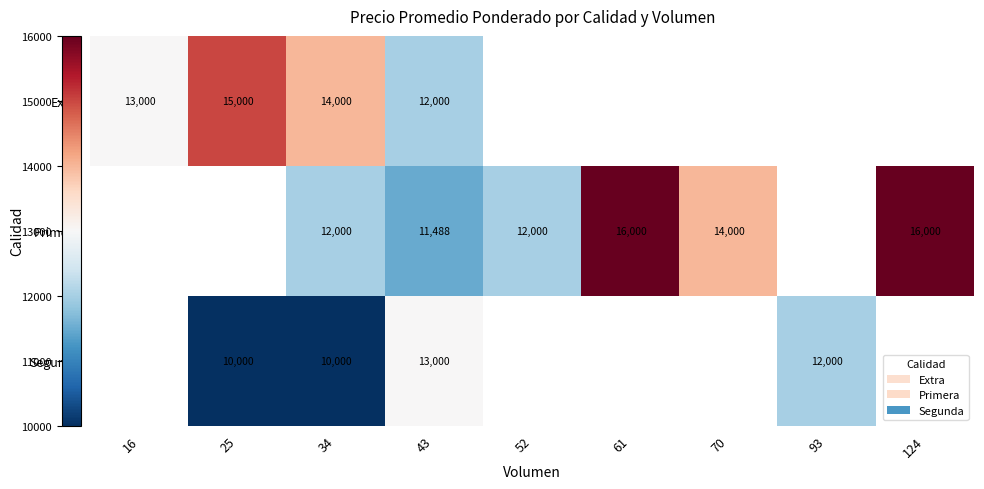

At how many categories does at least one series exceed 11121?

9